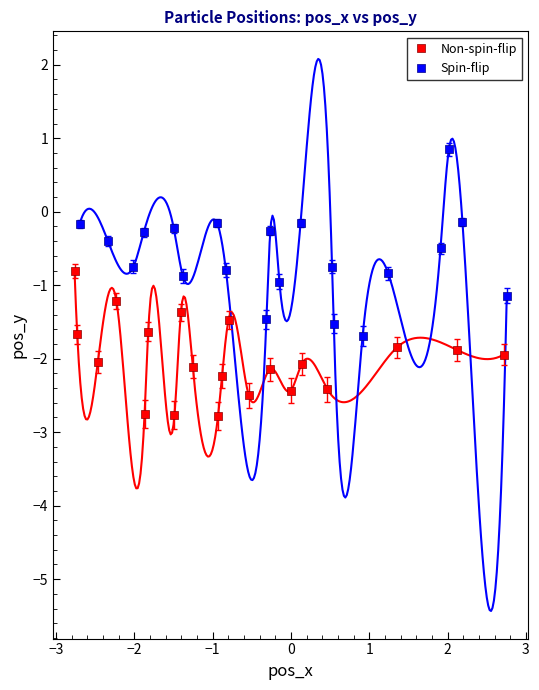

Which series has the widest spread of Y values?

Spin-flip